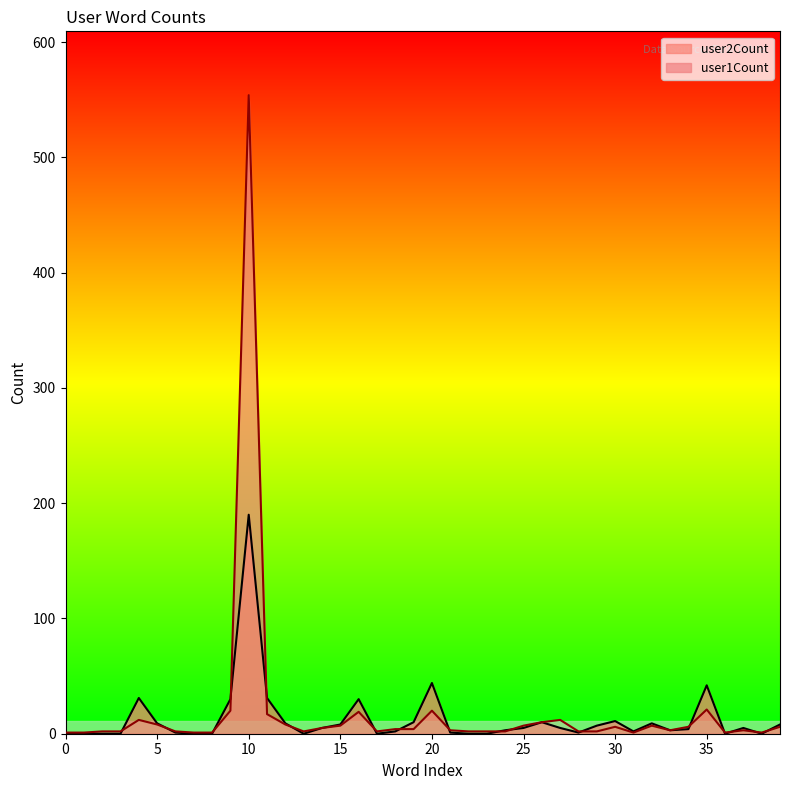

What is the sum of the user2Count values at 29 and 10?

197